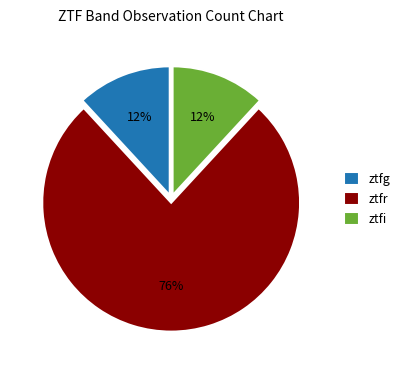

Which slice is the largest?

ztfr